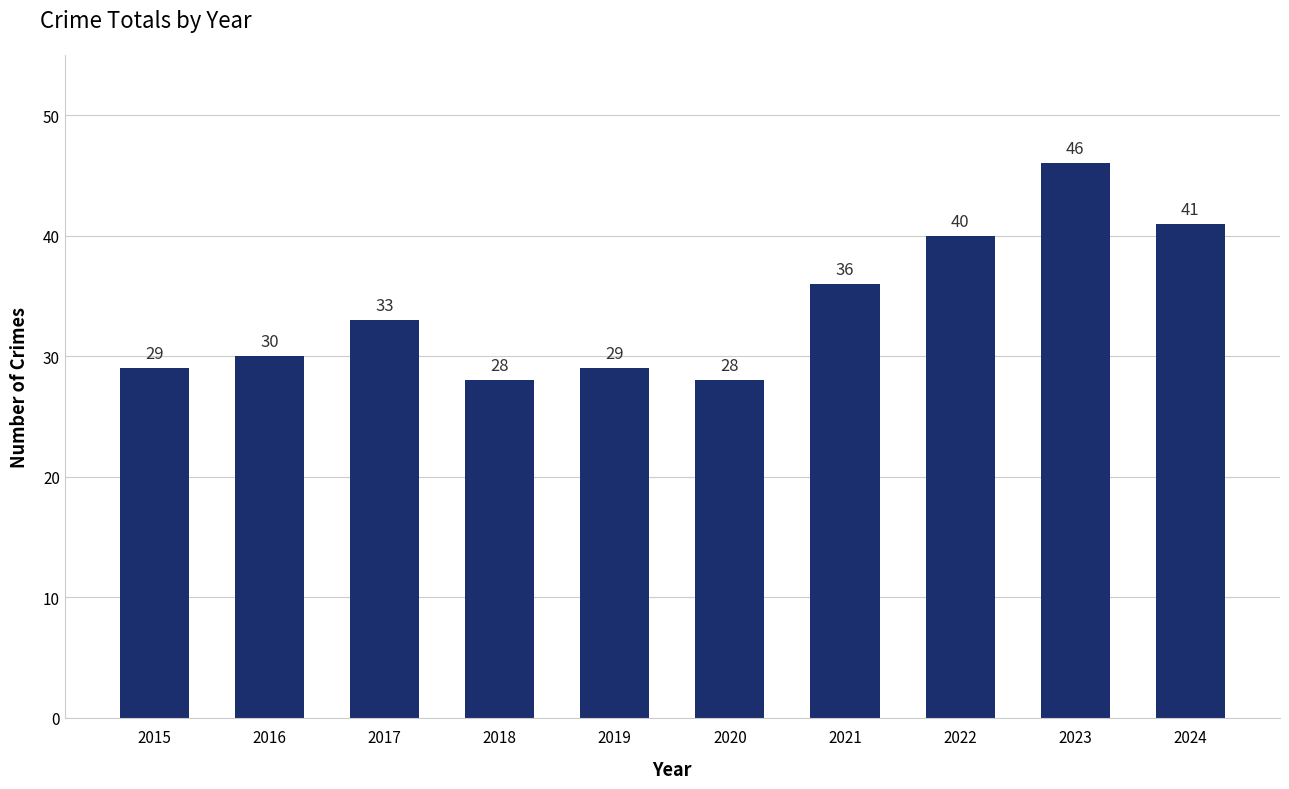

The chart shows a value of 36 at 2021. True or false?

True